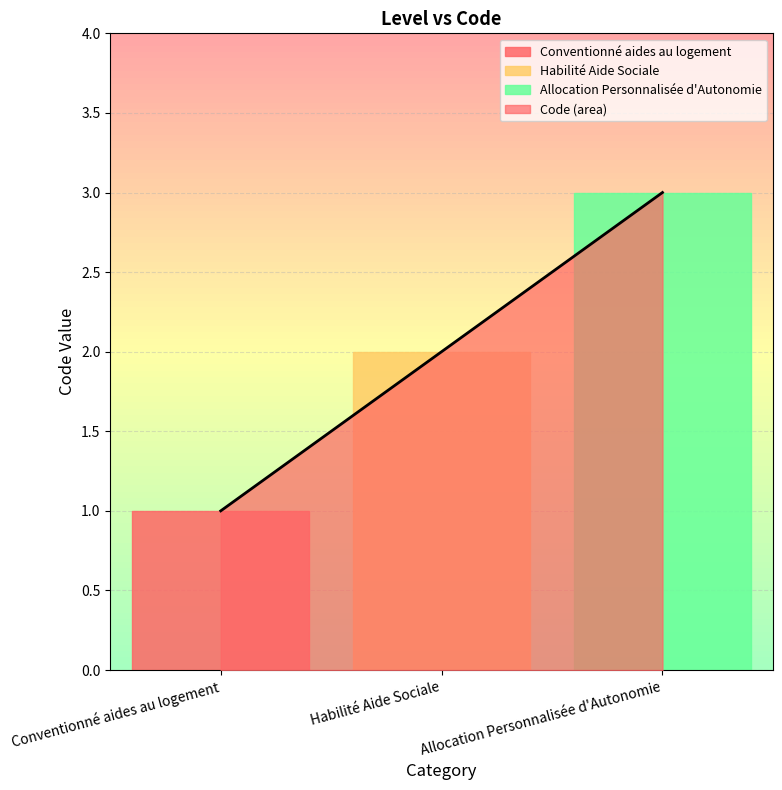

Rank the categories by value from highest to lowest.

Allocation Personnalisée d'Autonomie, Habilité Aide Sociale, Conventionné aides au logement